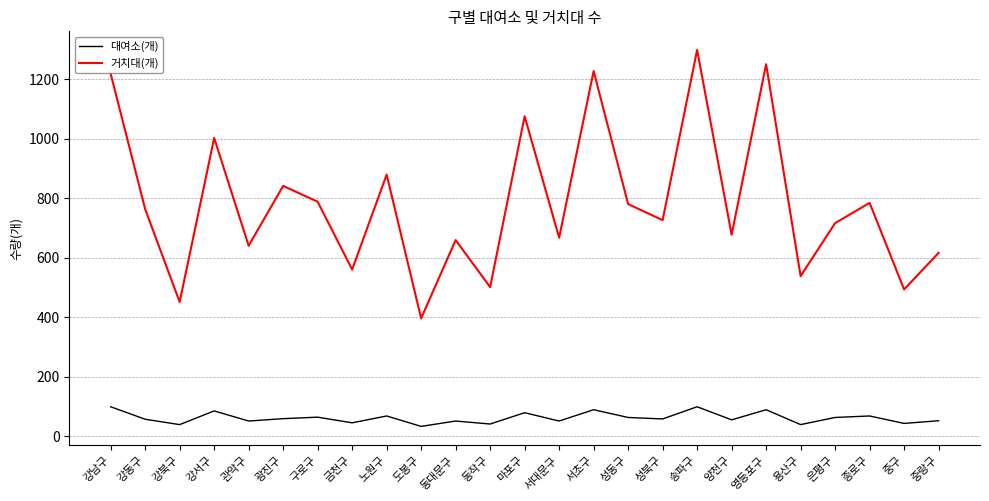

True or false: 거치대(개) has more than 0 points higher than both neighbors.

True